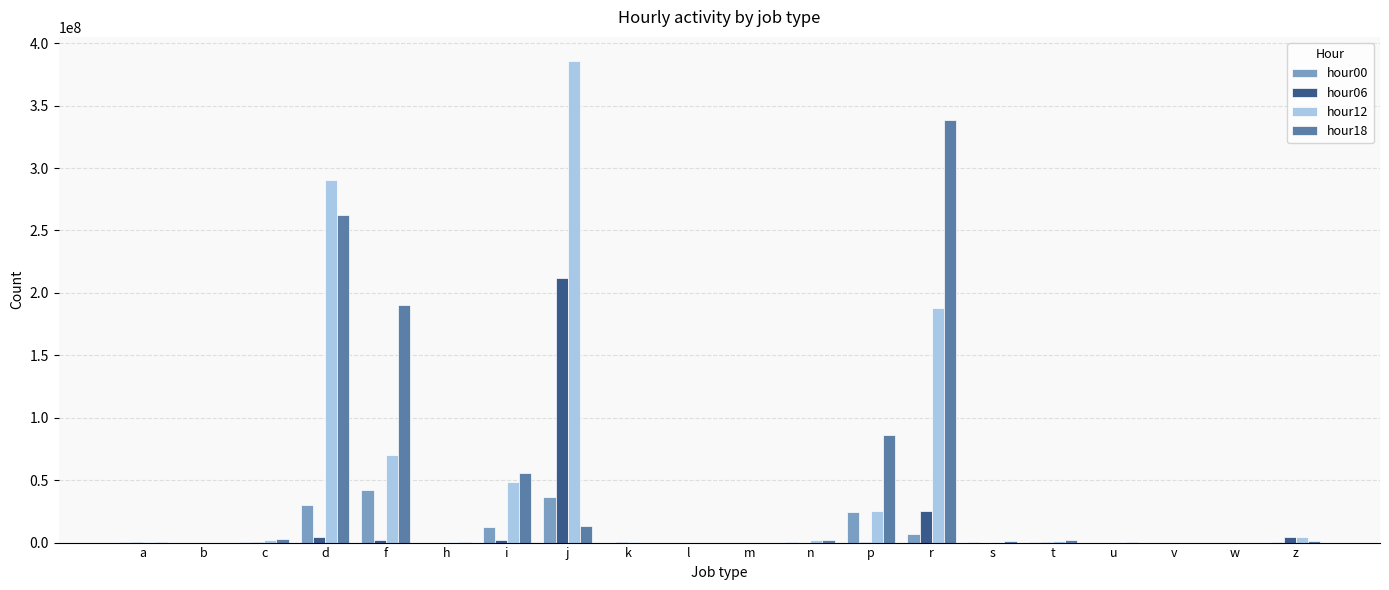

Are the bars horizontal?

No